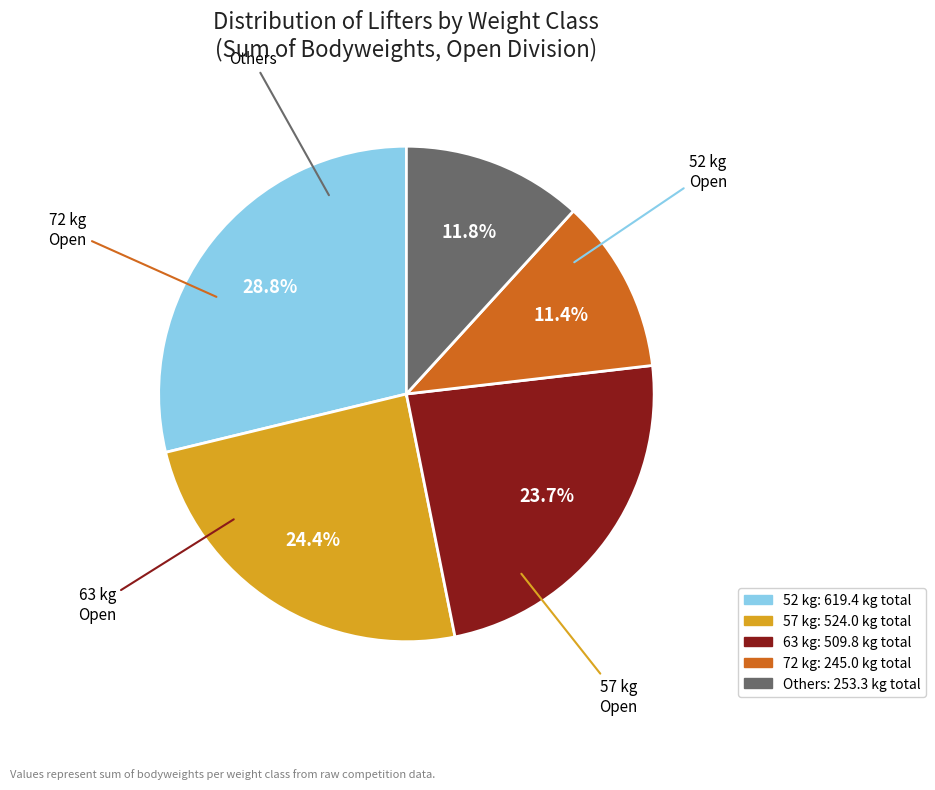

Is there a majority slice in this chart?

No